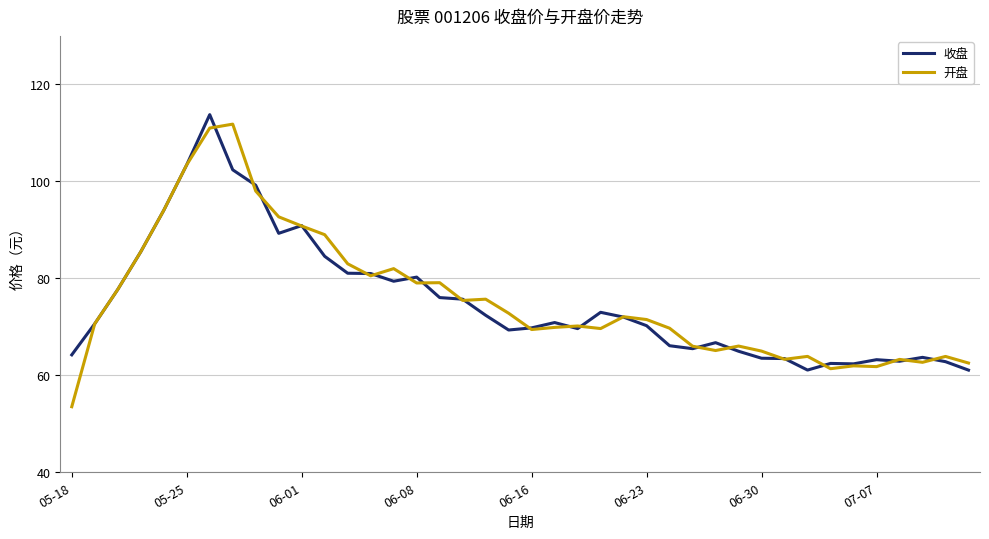

Which series has the largest range (max minus min)?

开盘